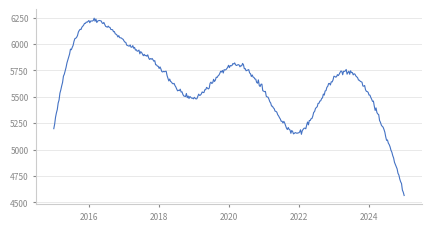

What is the difference between the maximum and minimum values?

1679.0